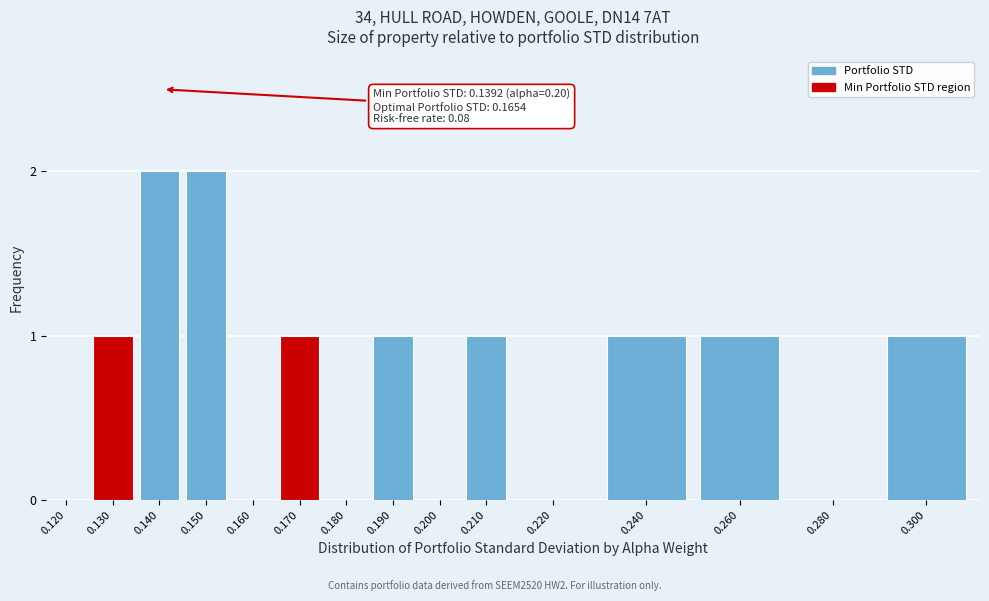

Reading left to right, extract all data points from this chart.

0.120=0	0.130=1	0.140=2	0.150=2	0.160=0	0.170=1	0.180=0	0.190=1	0.200=0	0.210=1	0.220=0	0.240=1	0.260=1	0.280=0	0.300=1